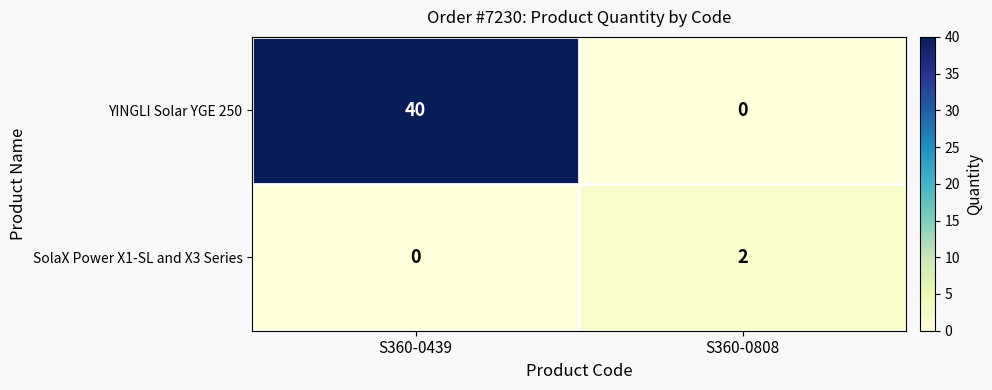

Rank the series at S360-0808 from highest to lowest value.

SolaX Power X1-SL and X3 Series, YINGLI Solar YGE 250